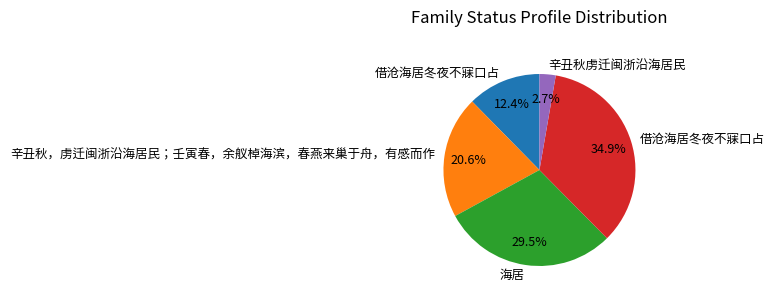

Is there any slice that represents more than half of the pie?

No